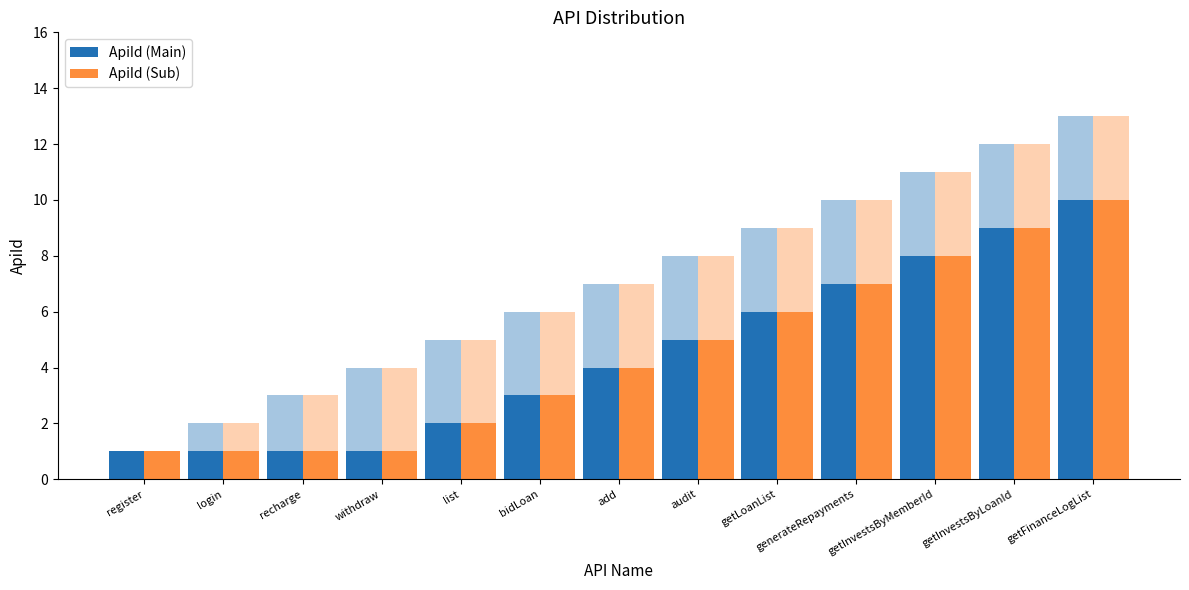

Does the chart contain any negative values?

No